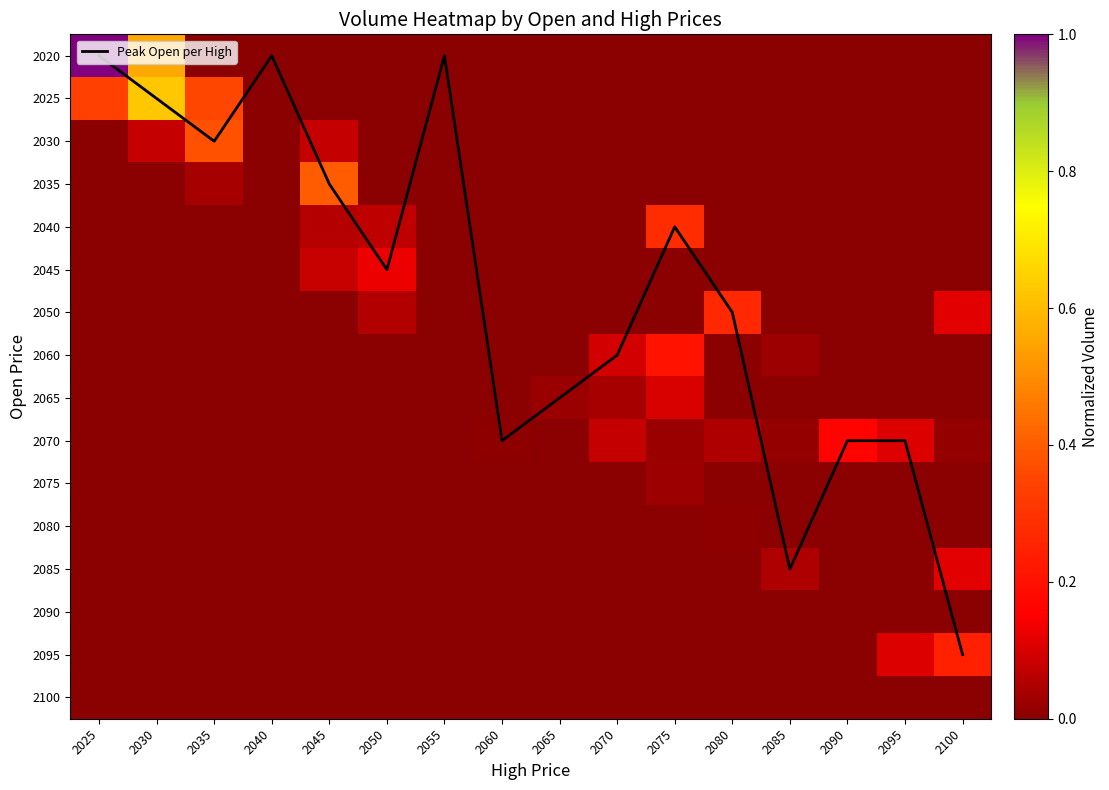

The value of 2080 at 2095 is -0.0. True or false?

False